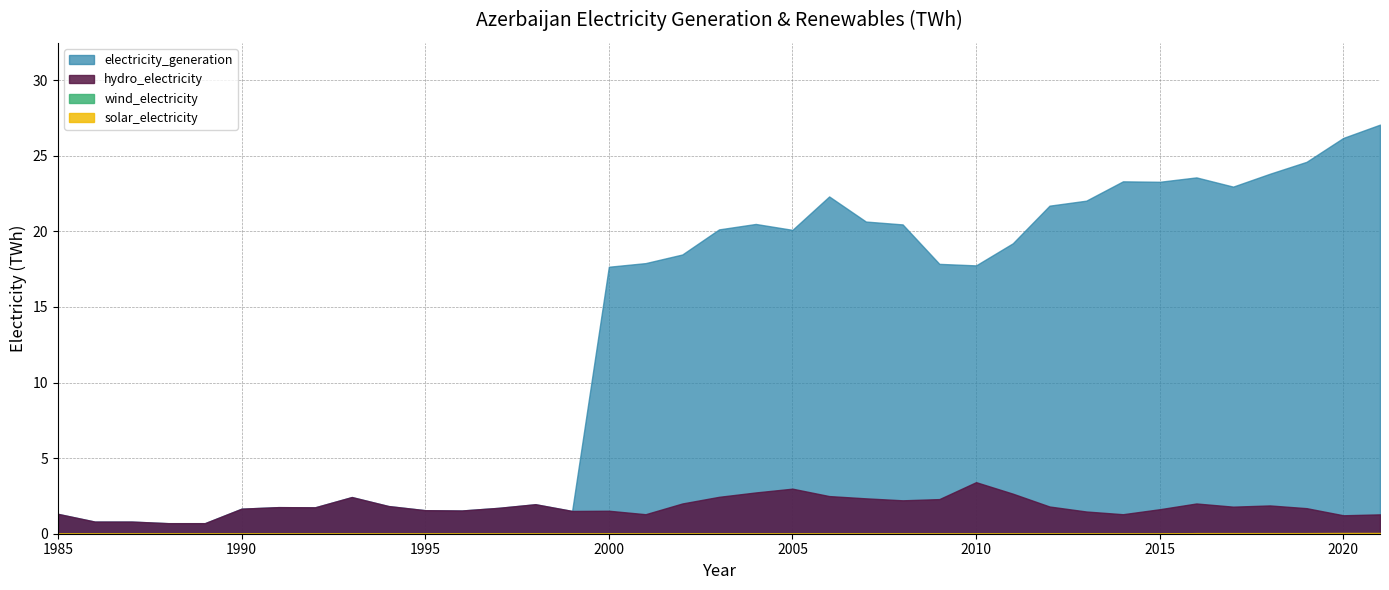

At how many categories does at least one series exceed 1?

33